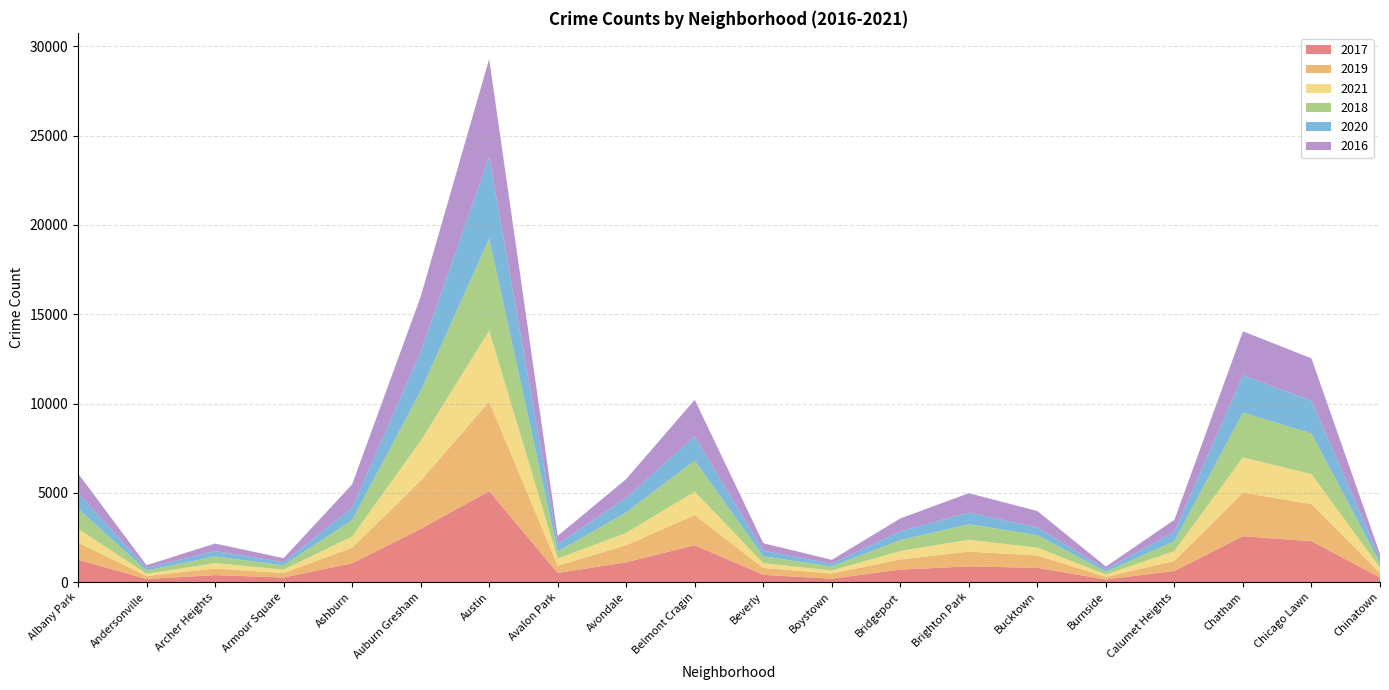

Reading left to right, list all the values displayed in this chart.

2017: 1251	171	391	251	1053	2973	5095	509	1107	2066	404	188	697	878	795	145	620	2566	2288	253
2019: 968	166	368	249	872	2701	5008	405	957	1687	385	287	568	827	694	142	561	2441	2076	253
2021: 767	123	303	193	628	2236	3971	395	692	1312	265	173	474	664	435	130	559	1973	1676	293
2018: 1117	183	374	248	924	2787	5162	401	1142	1736	386	224	616	869	704	160	554	2513	2281	273
2020: 870	147	303	169	686	2213	4578	400	826	1357	315	154	493	654	431	126	538	2084	1834	239
2016: 1110	151	419	227	1308	3071	5481	475	1046	2053	421	219	713	1086	917	164	653	2468	2372	262